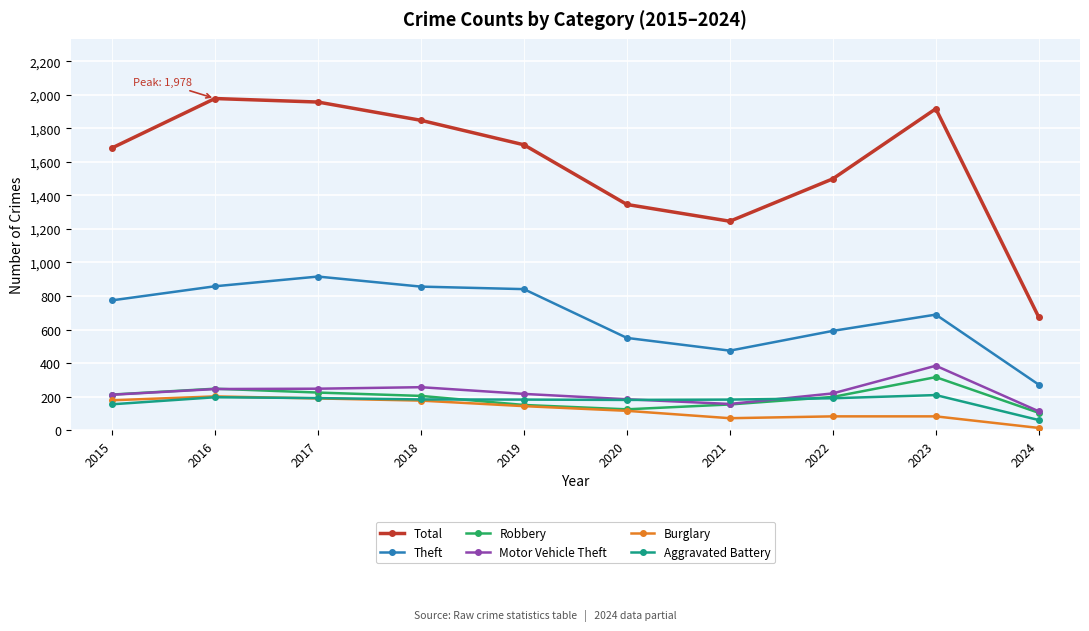

The Theft series shows 474 at 2021. True or false?

True